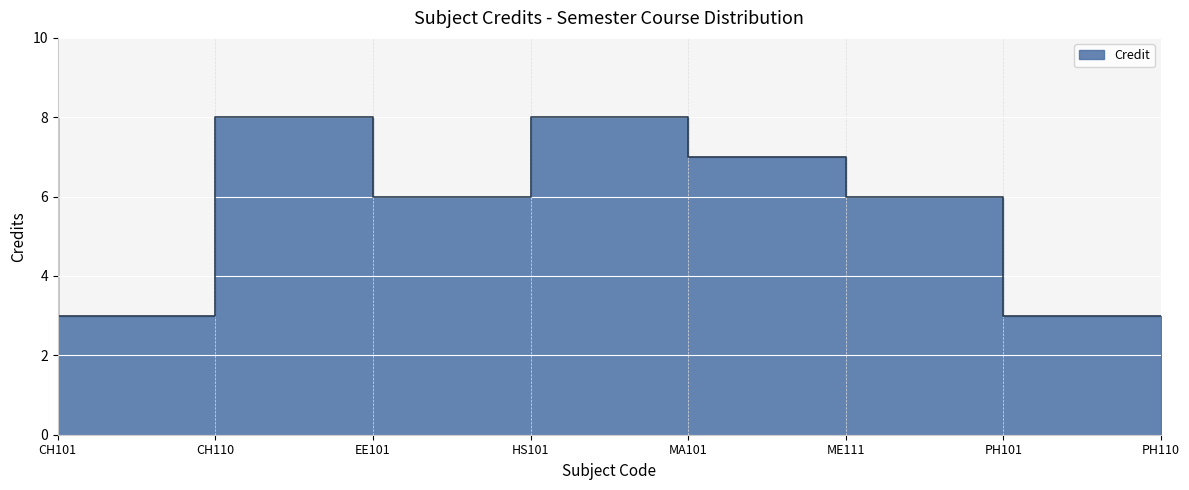

What position from the left is ME111?

6